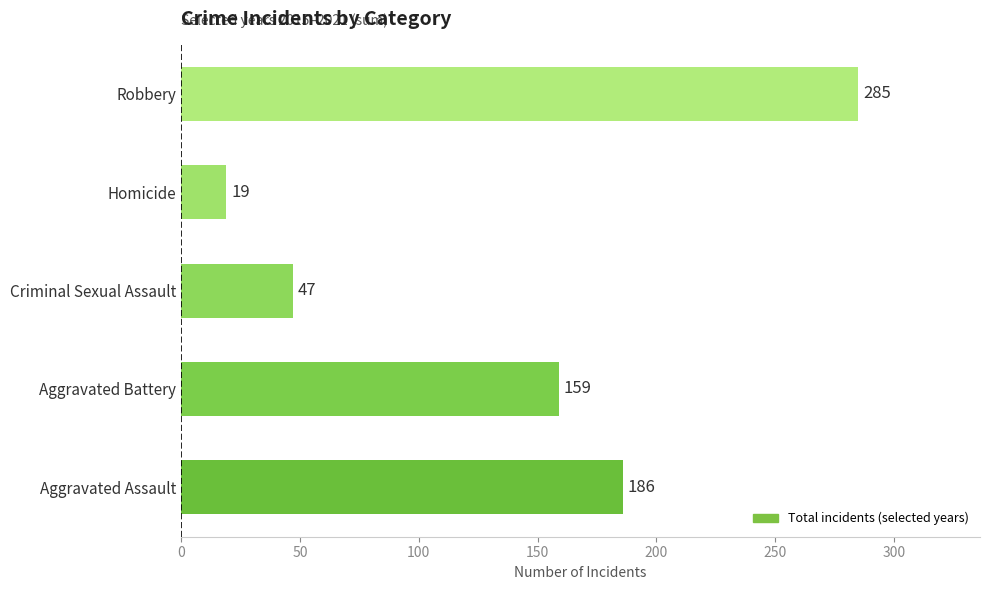

What is the difference between the values at Homicide and Criminal Sexual Assault?

28